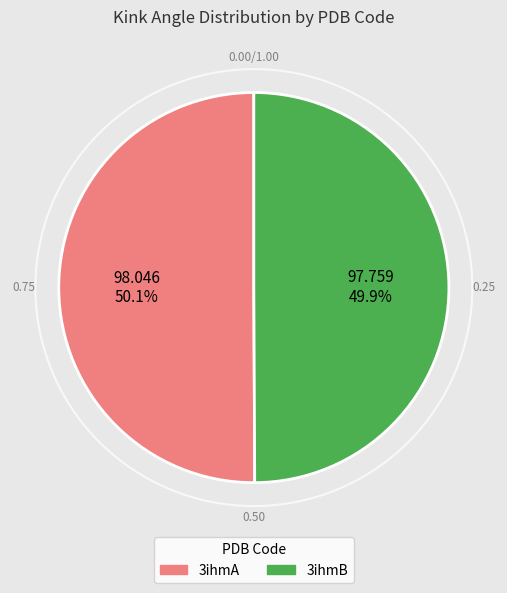

Count the number of slices in the pie.

2